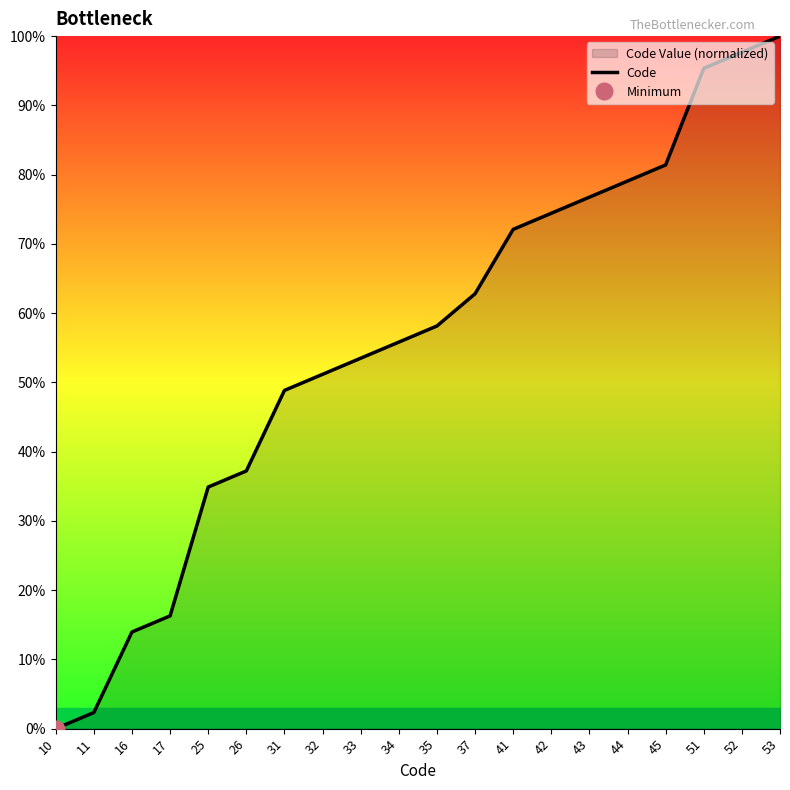

What is the change in value from 32 to 45?

+30.2